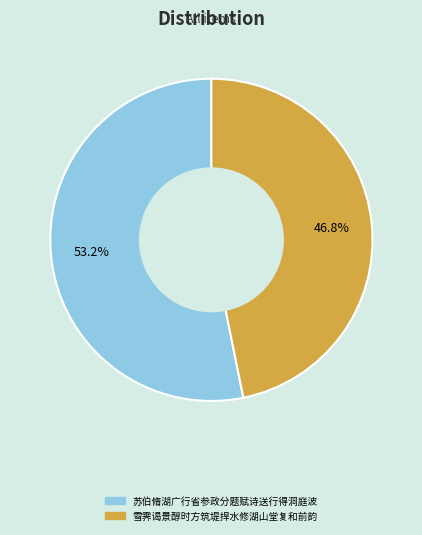

Combined, do 苏伯脩湖广行省参政分题赋诗送行得洞庭波 and 雪霁谒景醇时方筑堤捍水修湖山堂复和前韵 account for over 50%?

Yes